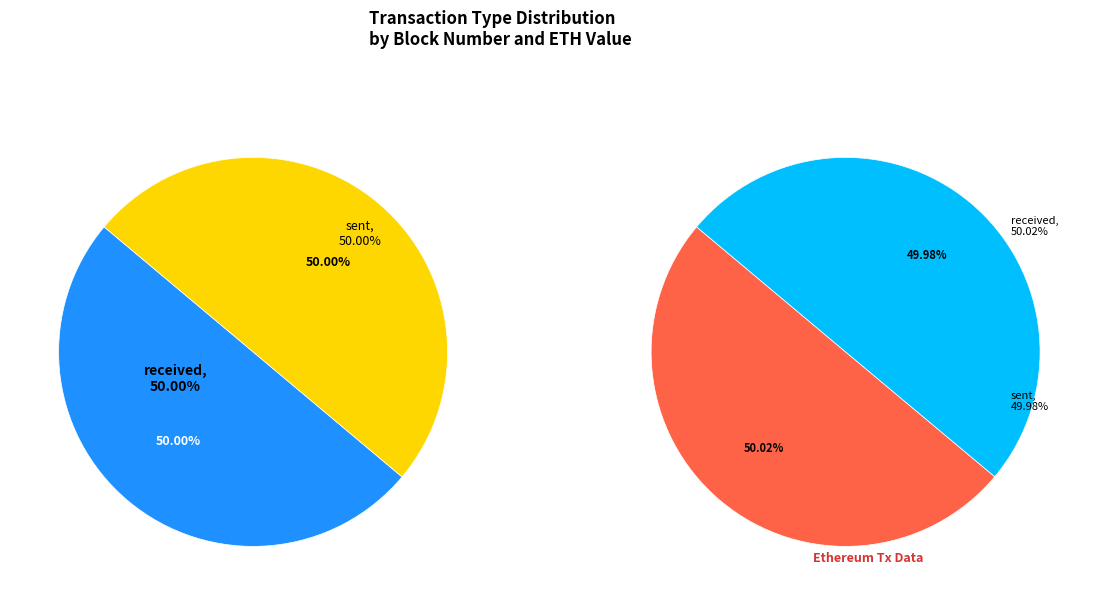

To the nearest percent, what portion does sent represent?

50%